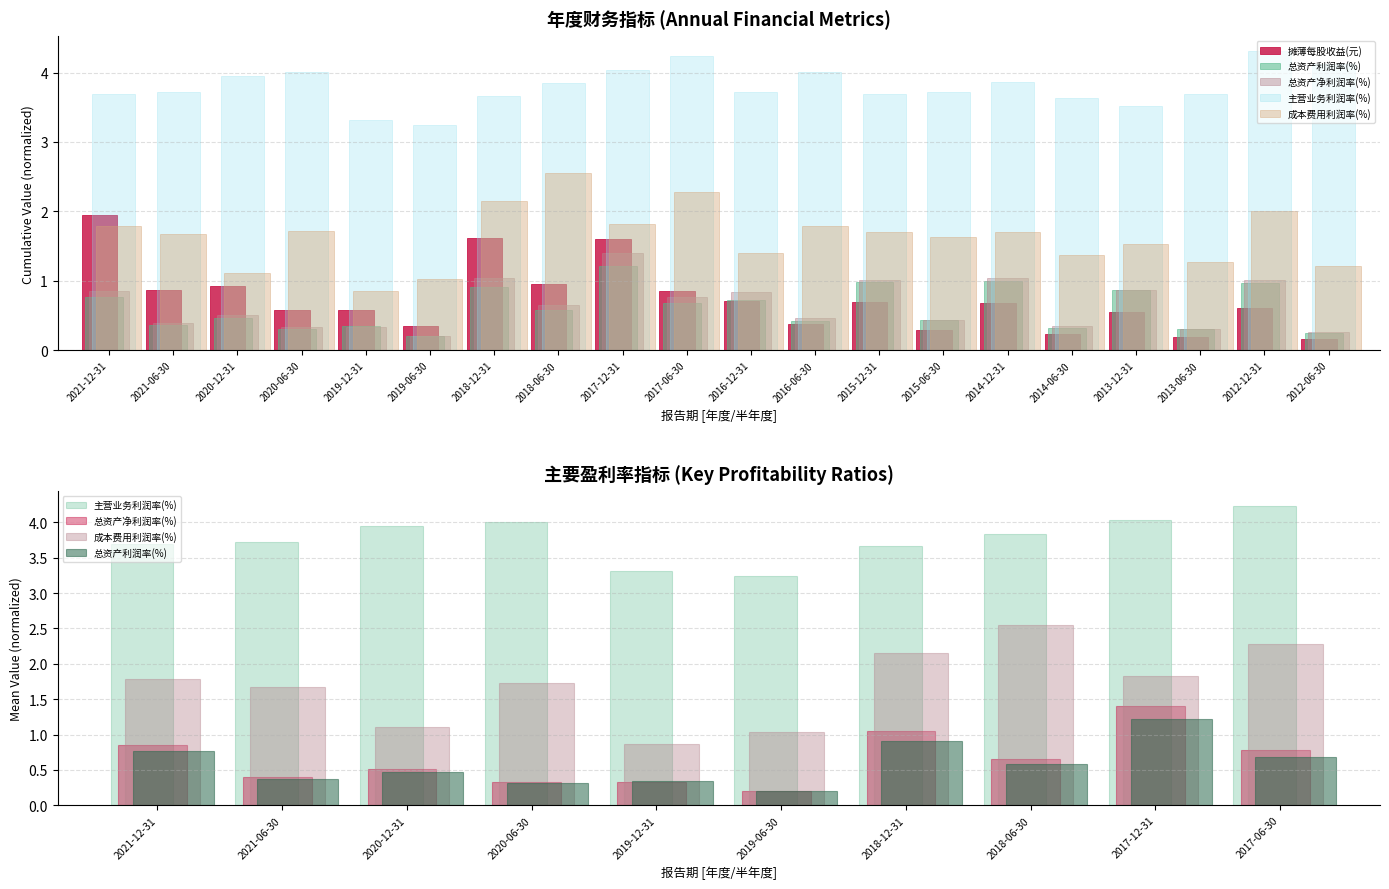

What is the highest value of the 摊薄每股收益(元) series?

1.9